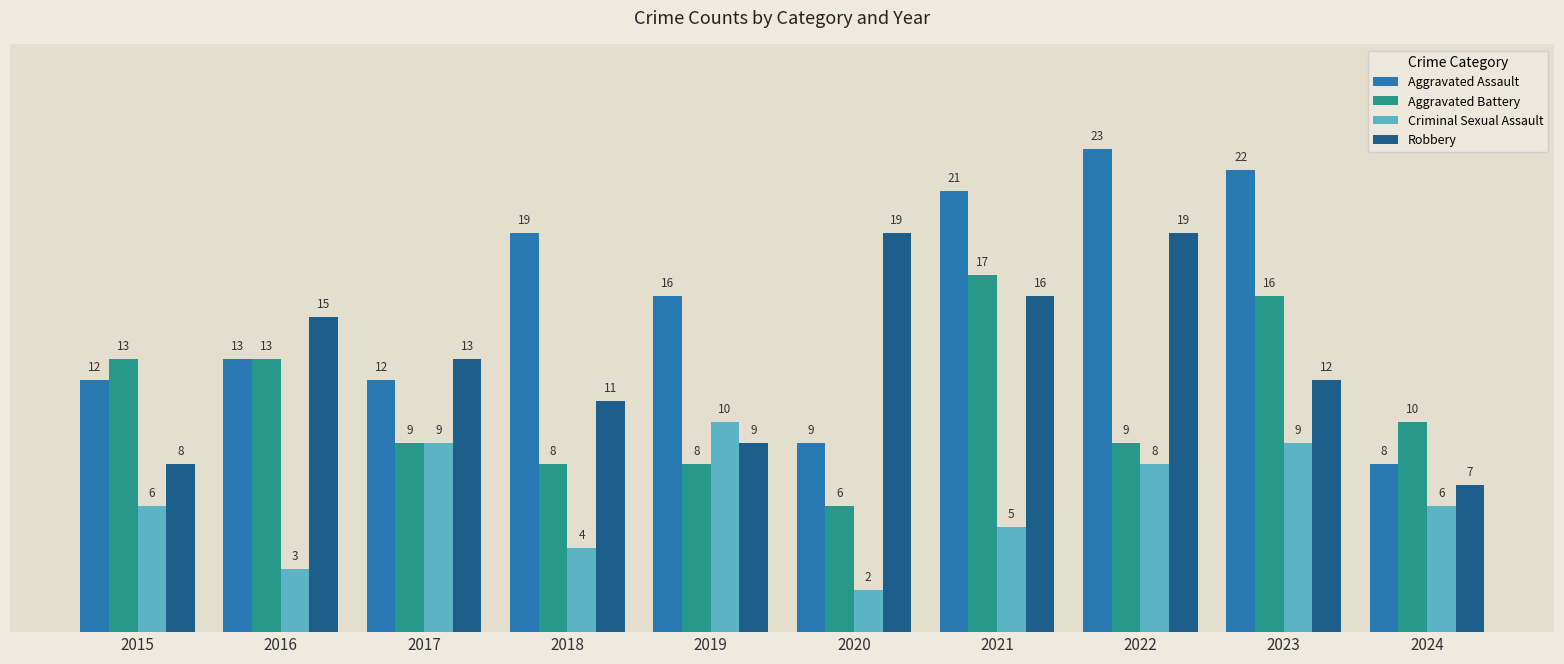

The Criminal Sexual Assault series shows 5 at 2016. True or false?

False